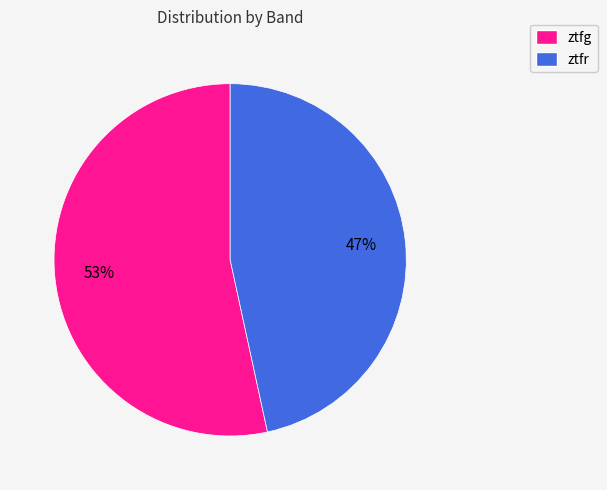

Which has a higher value, ztfr or ztfg?

ztfg